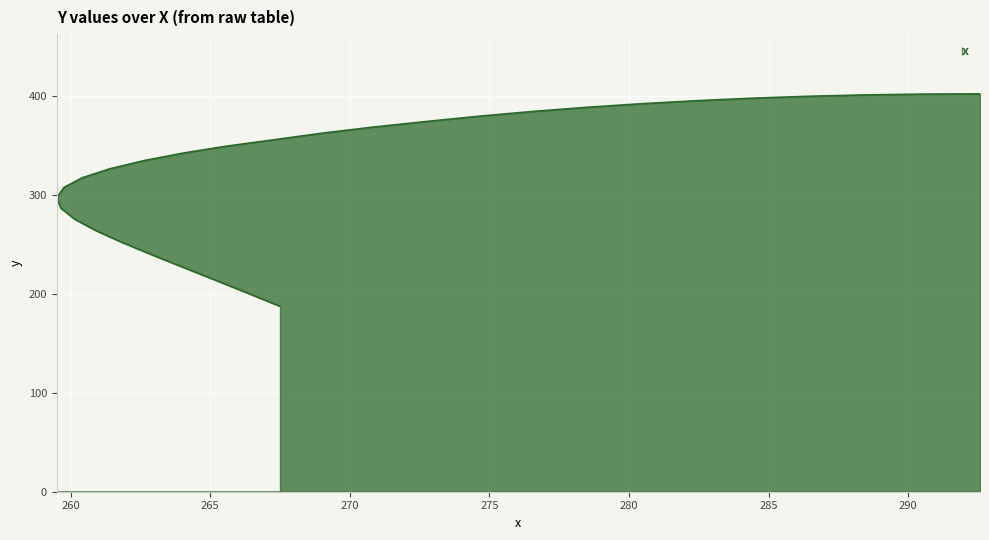

True or false: there are more than 2 points higher than both neighbors.

False